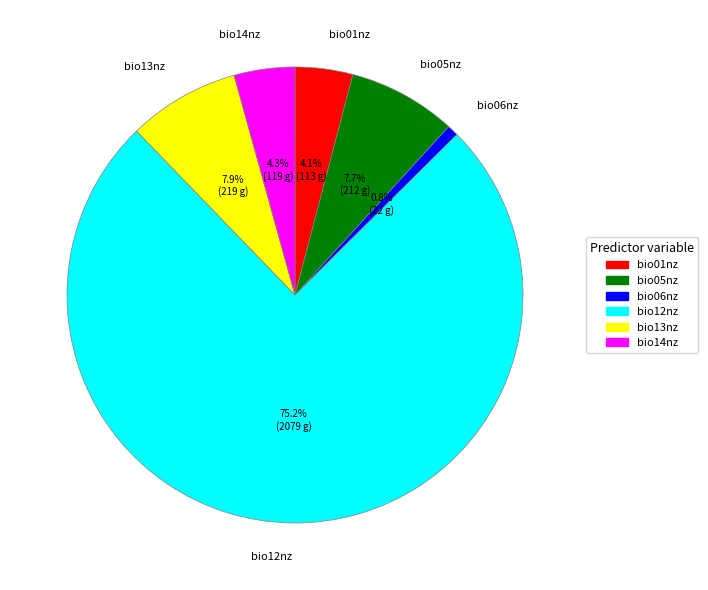

What is the smallest slice in the pie chart?

bio06nz